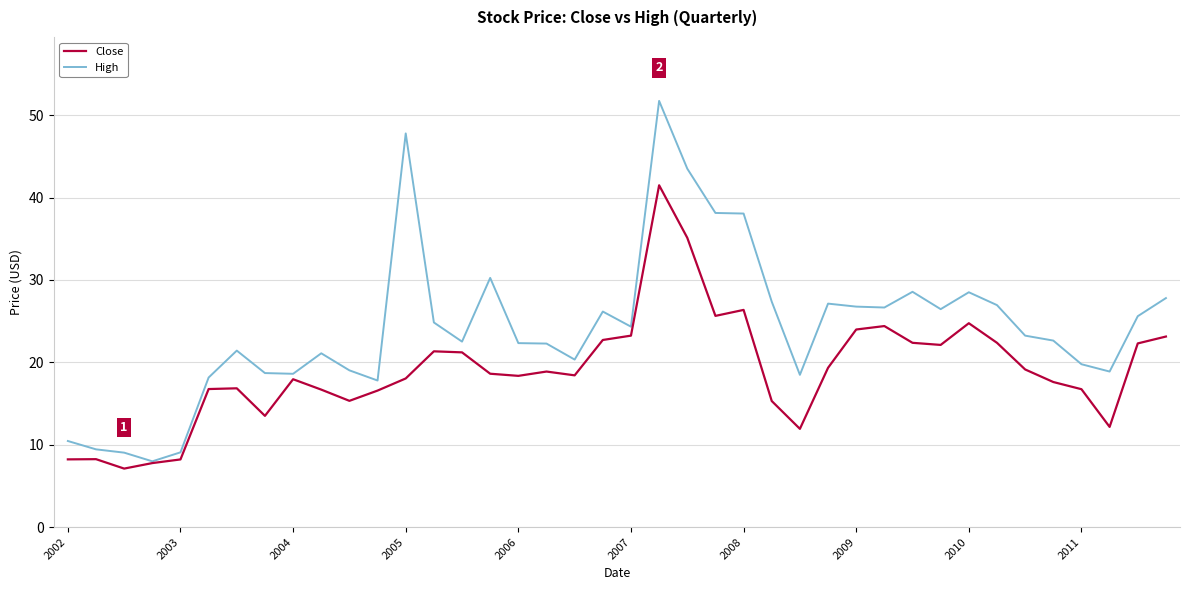

True or false: High has more than 0 interior local peaks.

True